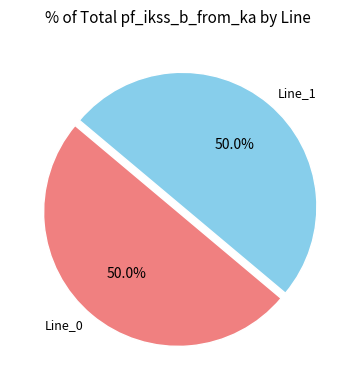

What is the ratio of the value at Line_0 to the value at Line_1?

1.0